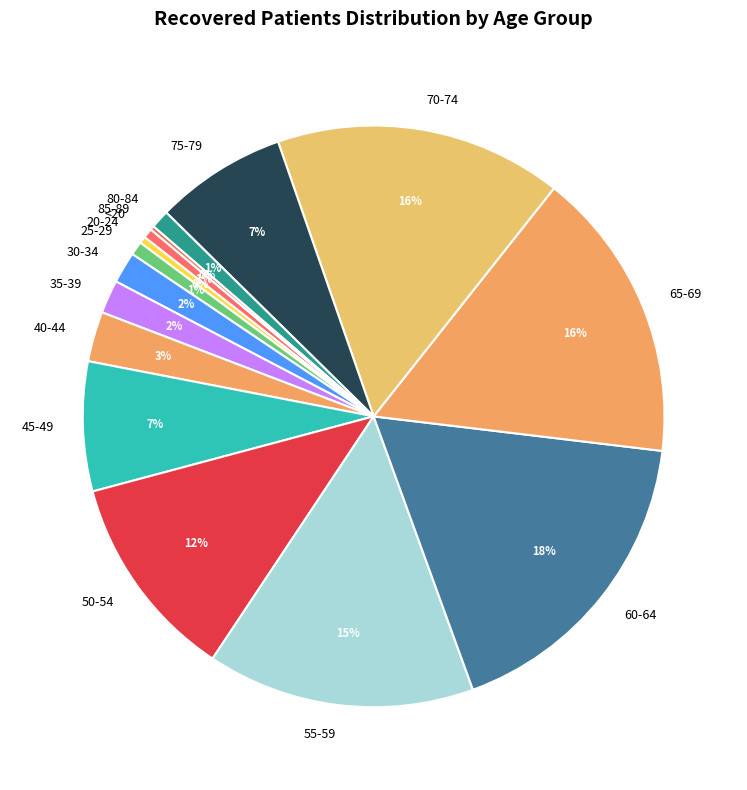

Do 35-39 and 30-34 together represent more than half of the pie?

No